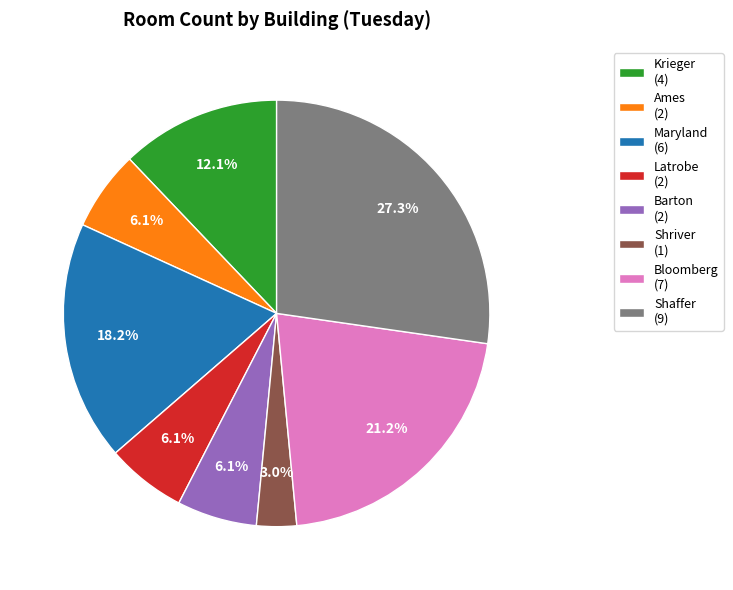

To the nearest percent, what percentage of the pie is Krieger?

12%